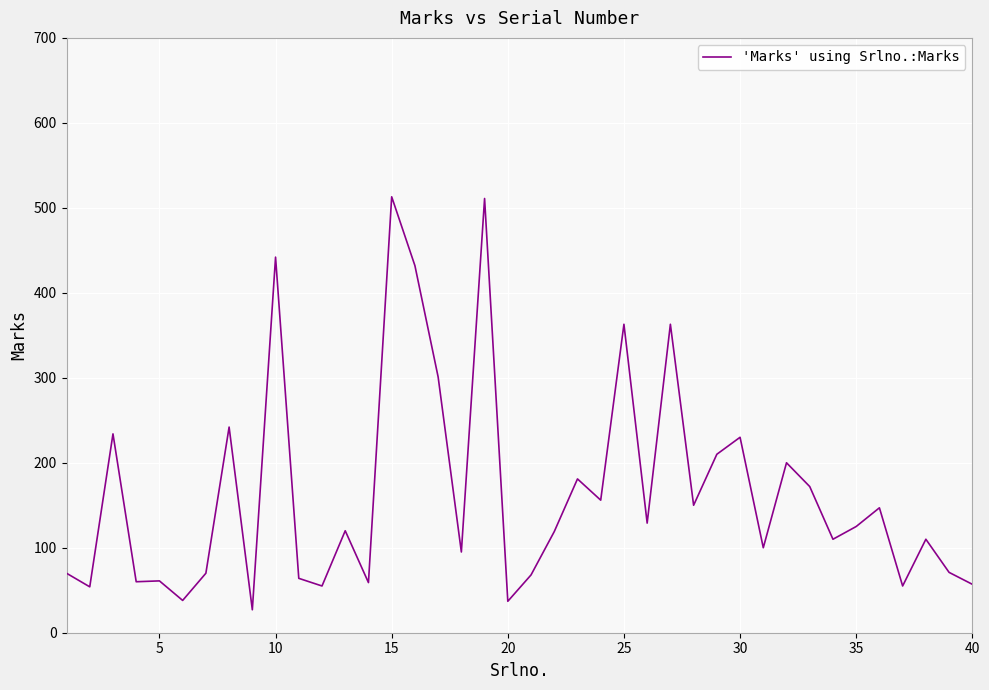

What is the maximum value shown in the chart?

513